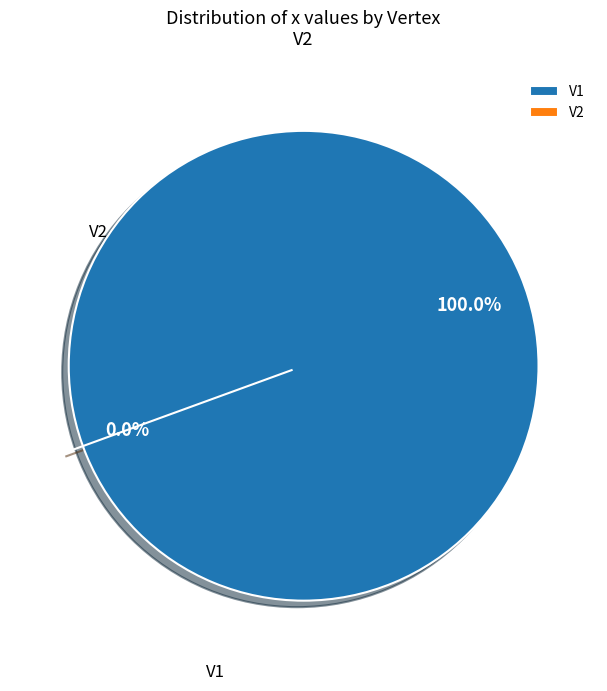

To the nearest percent, what is the combined percentage of V2 and V1?

100%